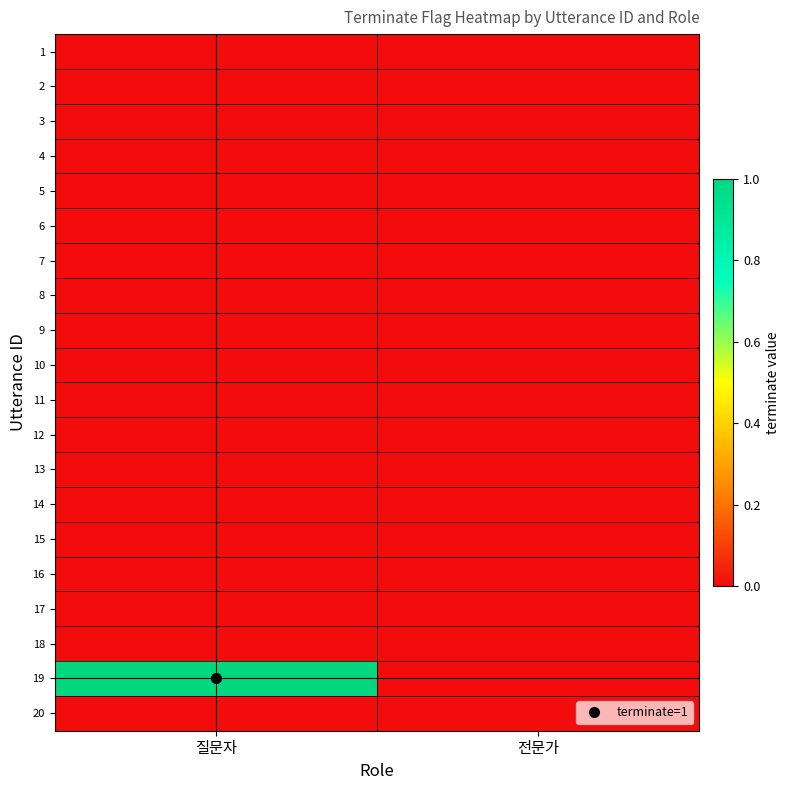

Which series has the largest total across all categories?

19